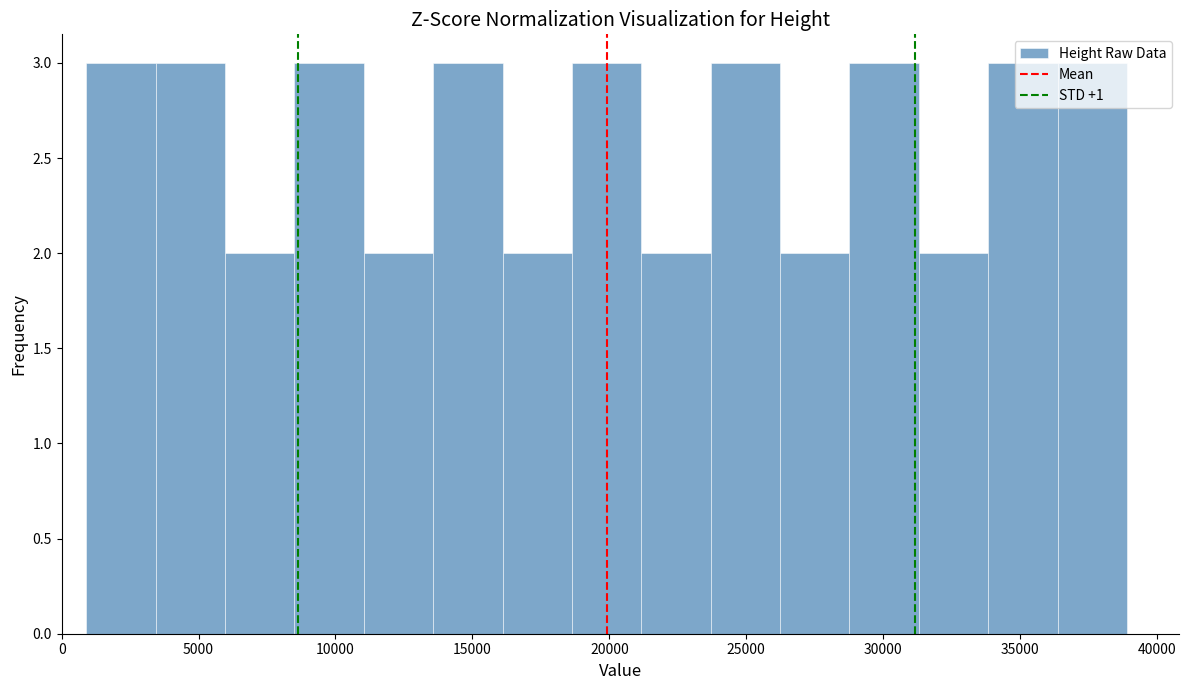

How tall is the bar that spans 29000 to 31500 on the x-axis? Neither the bar edges nor the heights are printed on the chart, so give them approximately, as read against the axes.

3